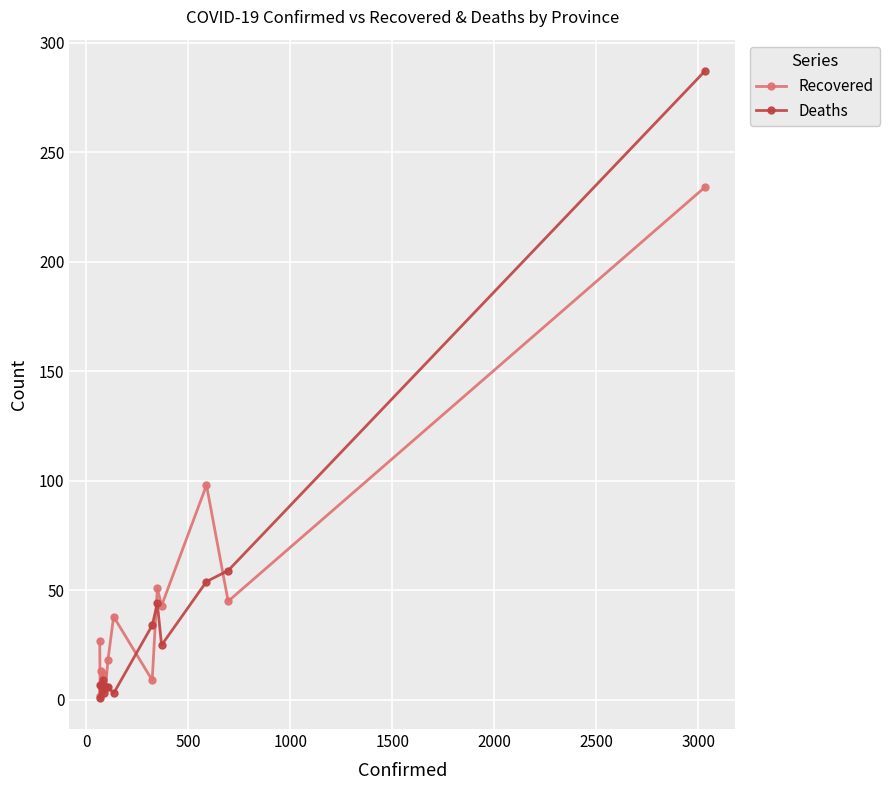

Which series has the widest spread of values?

Deaths